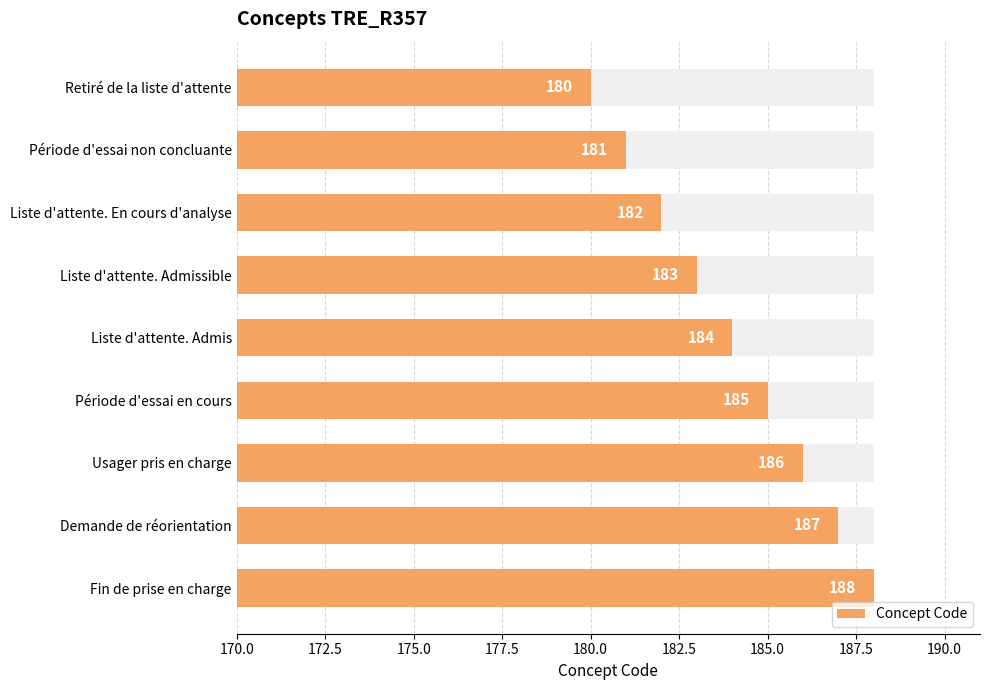

What is the change in value from Liste d'attente. Admis to Fin de prise en charge?

+4